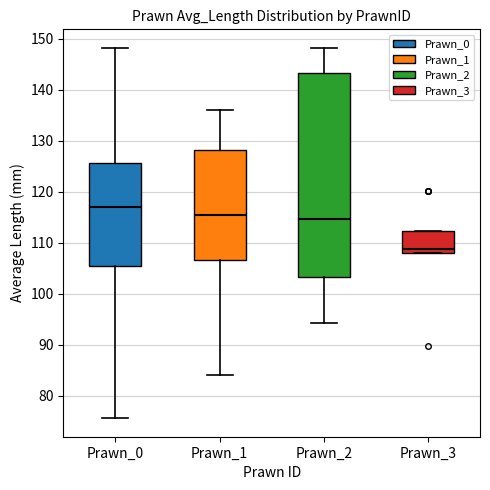

Reading left to right, read every box against the y-axis: the position of its median line, the range the box covers, and the ends of its whiskers. The values are not printed on the chart, so give them approximately, as read against the axis.

Prawn_0: median 117, box 105 to 126, whiskers 76 to 148
Prawn_1: median 115, box 107 to 128, whiskers 84 to 136
Prawn_2: median 115, box 103 to 143, whiskers 94 to 148
Prawn_3: median 109, box 108 to 112, whiskers 108 to 112